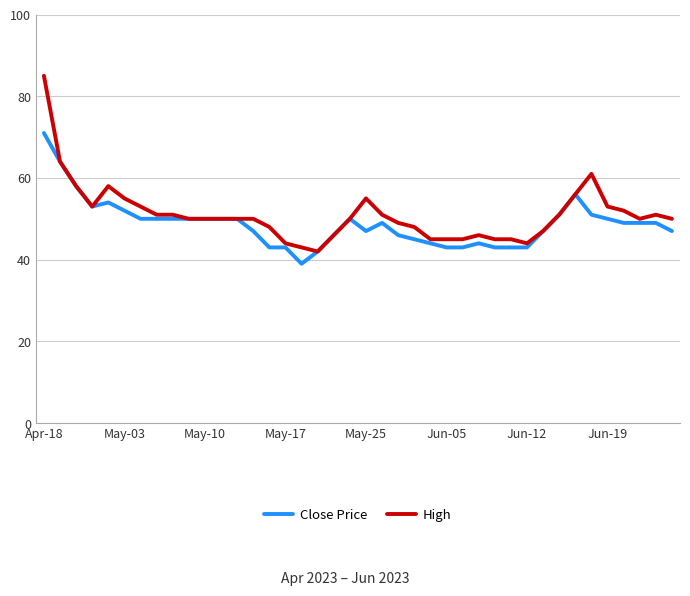

How many lines are shown in the chart?

2